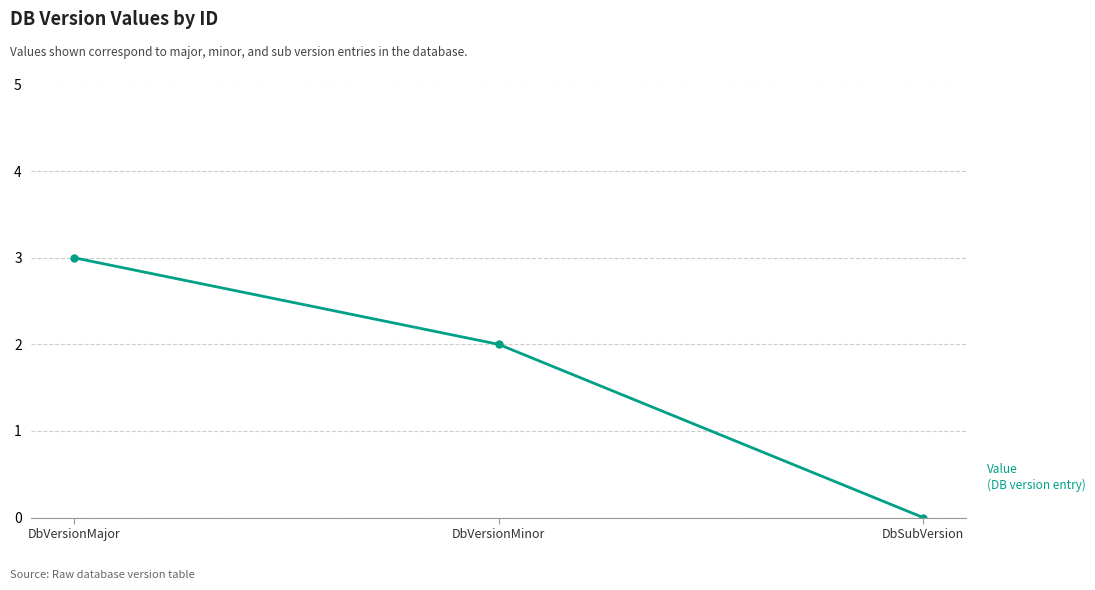

How many distinct data groups are displayed?

1